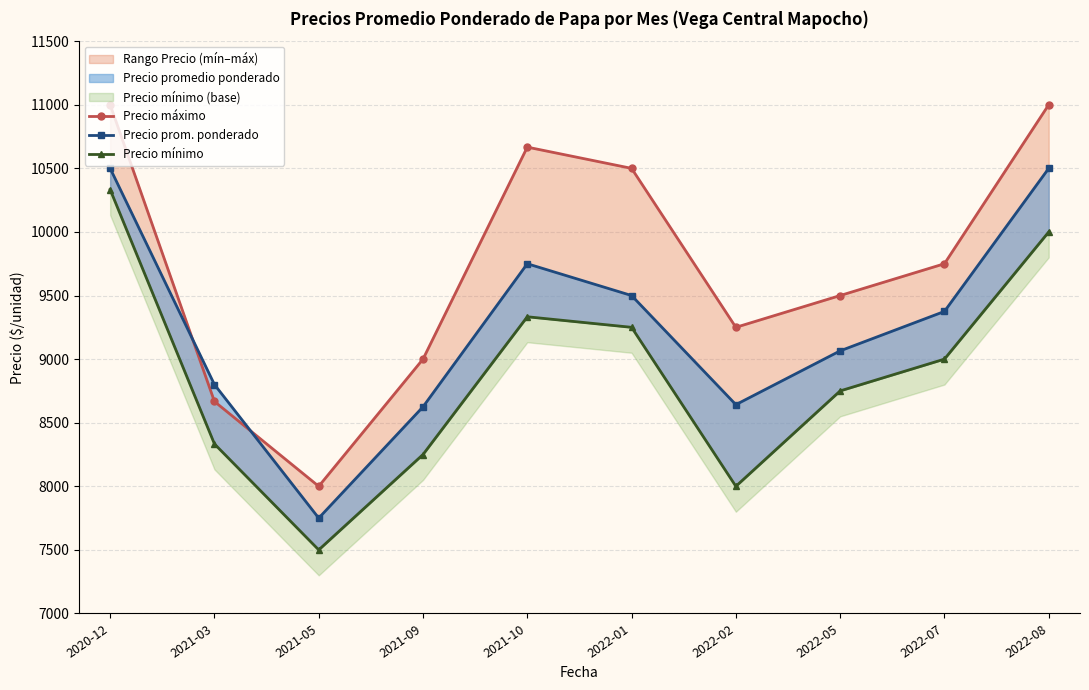

What is the difference between the maximum and minimum values in the Precio máximo series?

3000